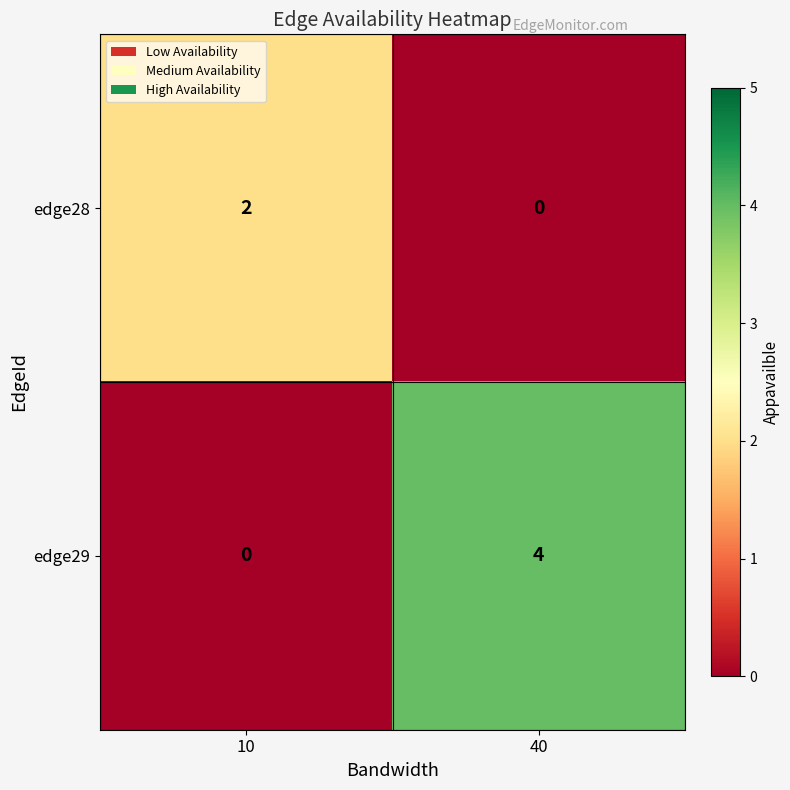

Reading right to left, list all the values displayed in this chart.

edge28: 0	2
edge29: 4	0